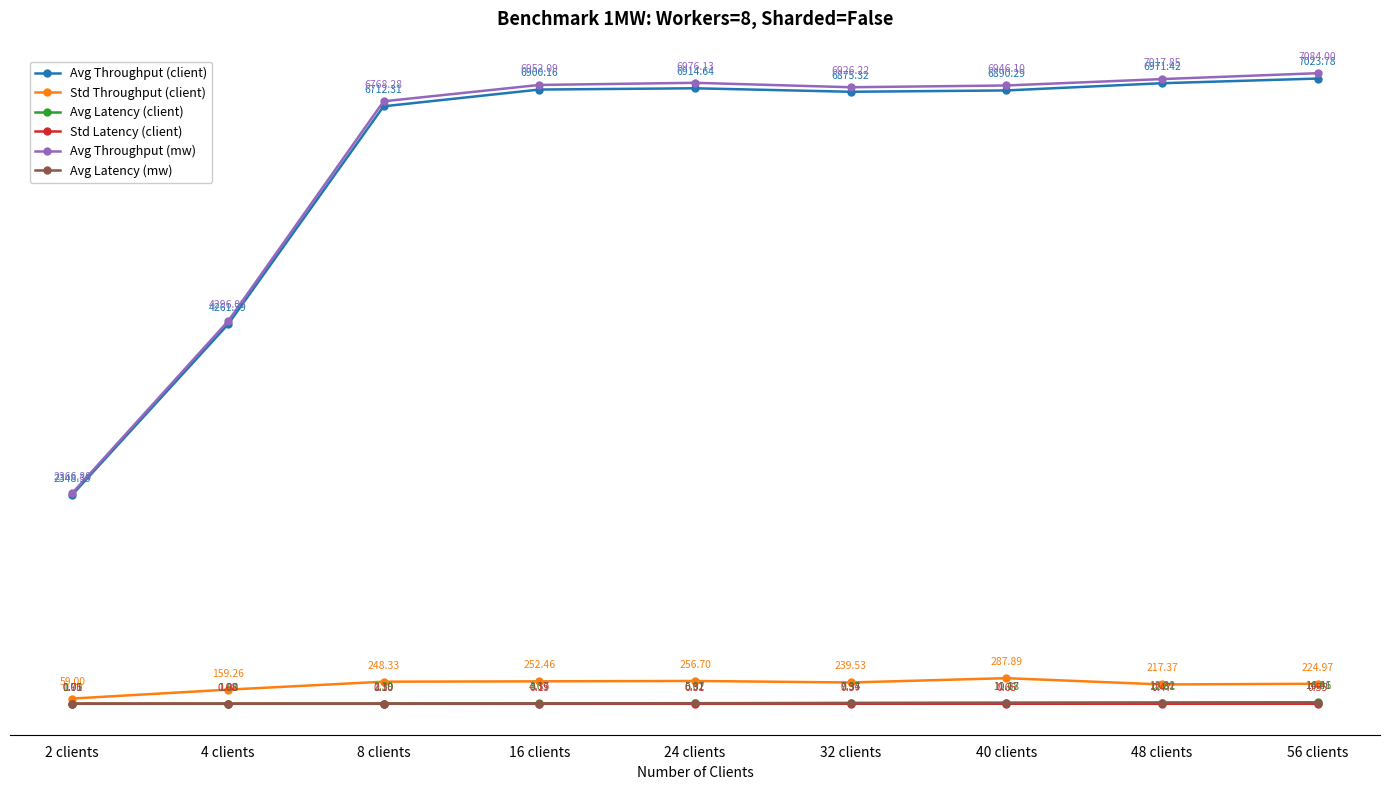

Which series has the largest range (max minus min)?

Avg Throughput (mw)